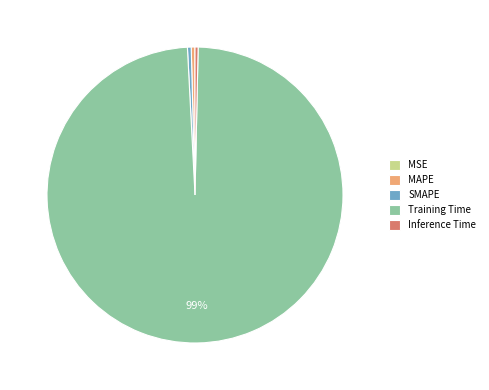

What is the largest slice in the pie chart?

Training Time